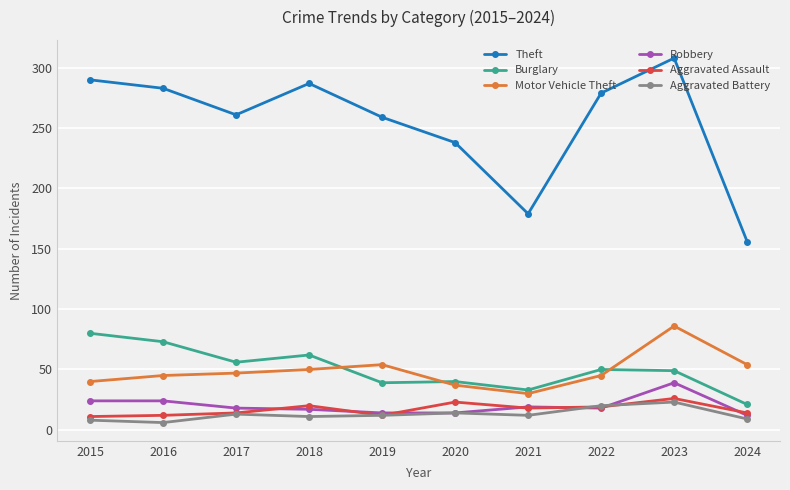

Where is the first local minimum for Burglary?

2017